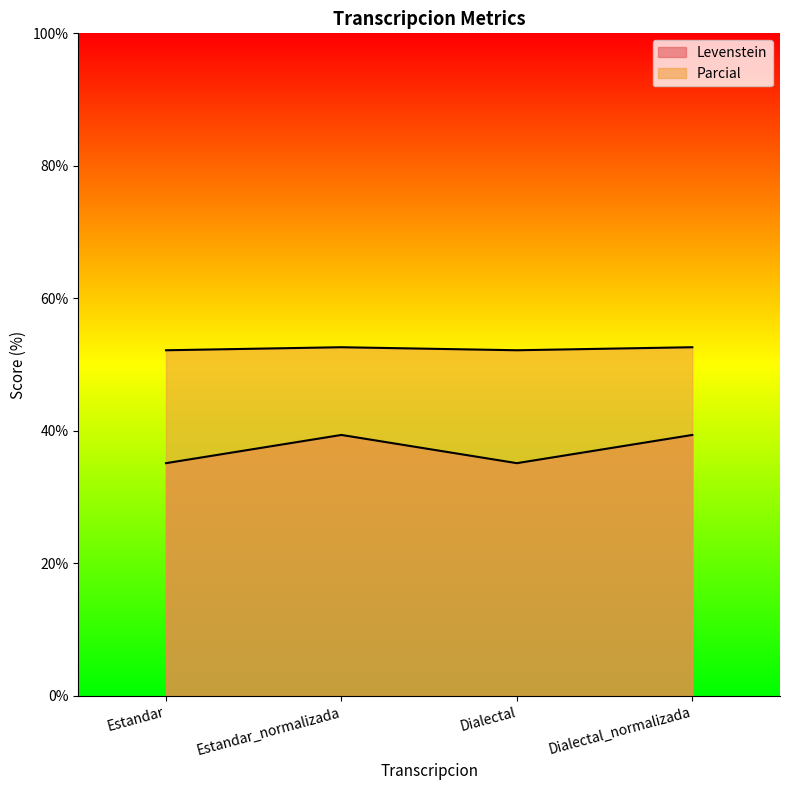

Reading left to right, what are all the values shown in this chart?

Levenstein: Estandar=35.1	Estandar_normalizada=39.4	Dialectal=35.1	Dialectal_normalizada=39.4
Parcial: Estandar=52.2	Estandar_normalizada=52.6	Dialectal=52.2	Dialectal_normalizada=52.6